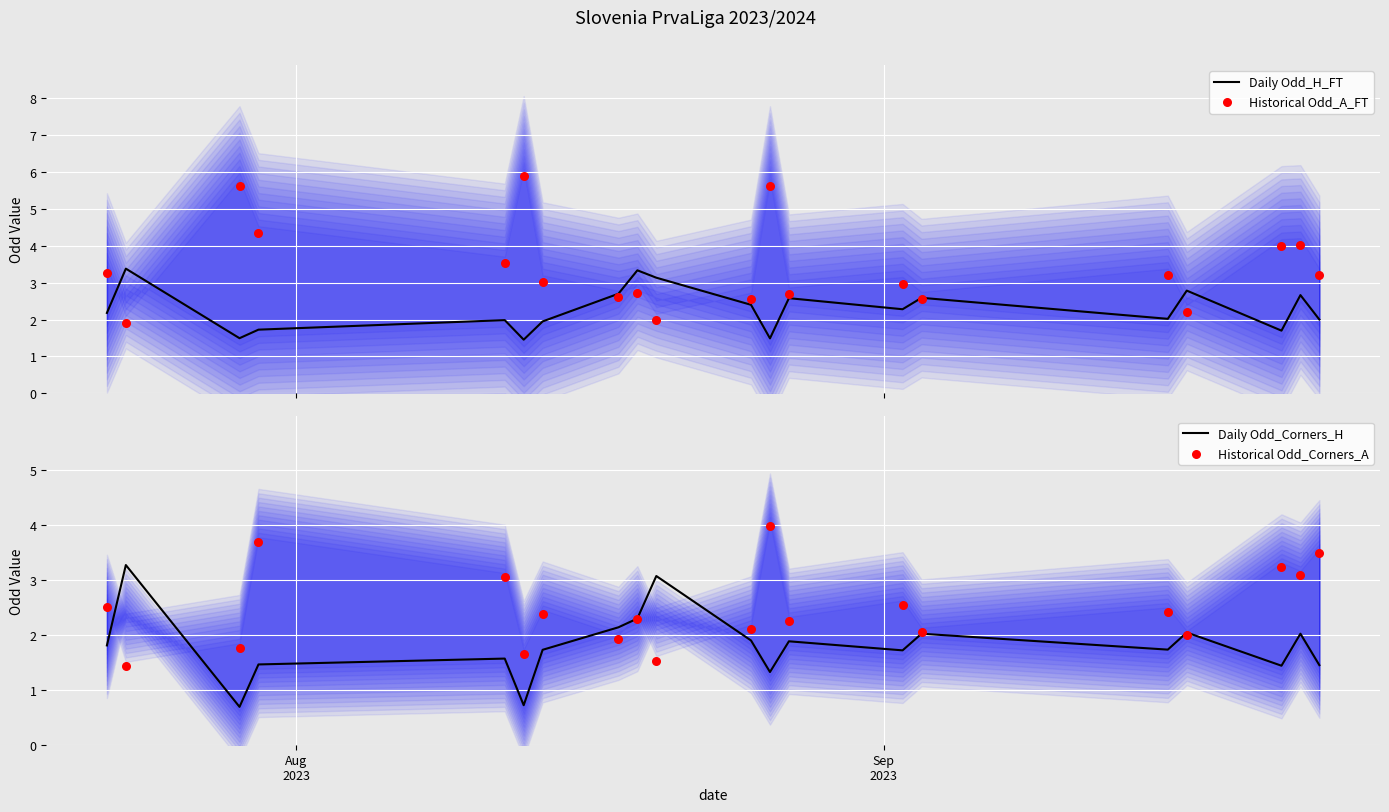

What is the minimum value for Daily Odd_H_FT?

1.5